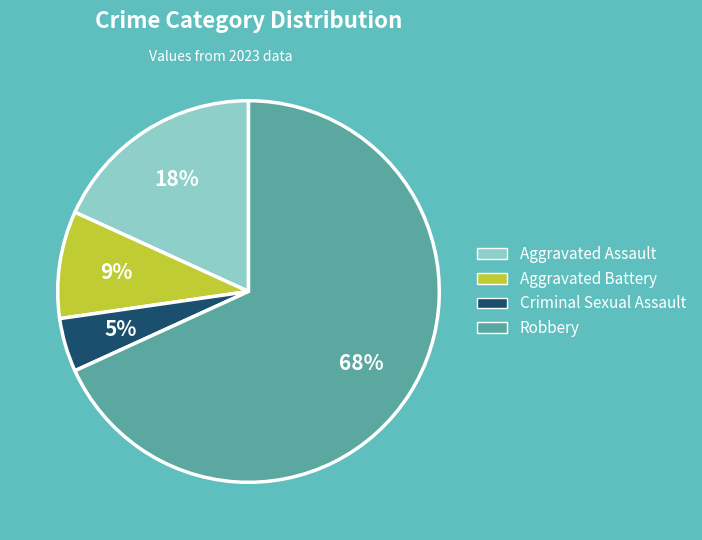

Is it true that Criminal Sexual Assault is 5% of the pie?

True